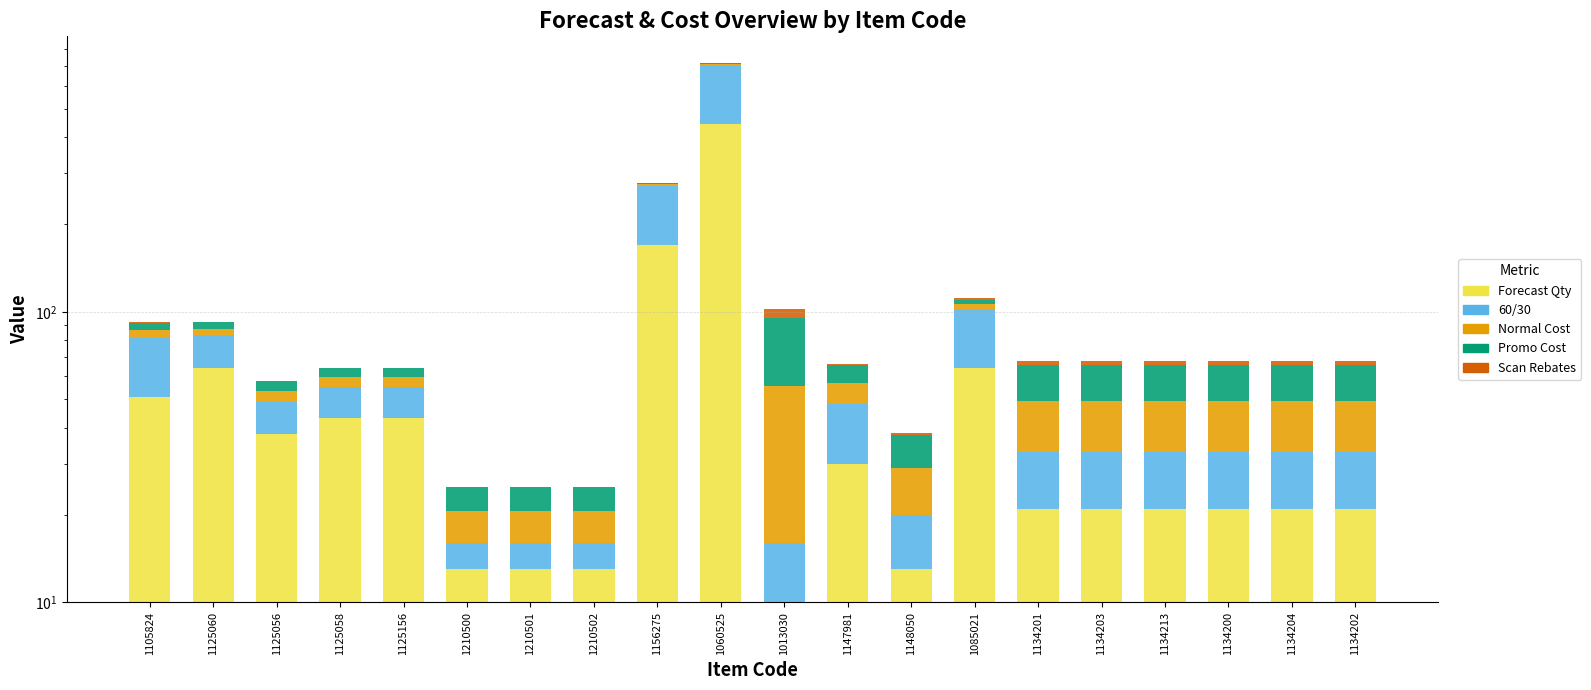

Between 1125058 and 1134213, which series saw the biggest shift?

Forecast Qty